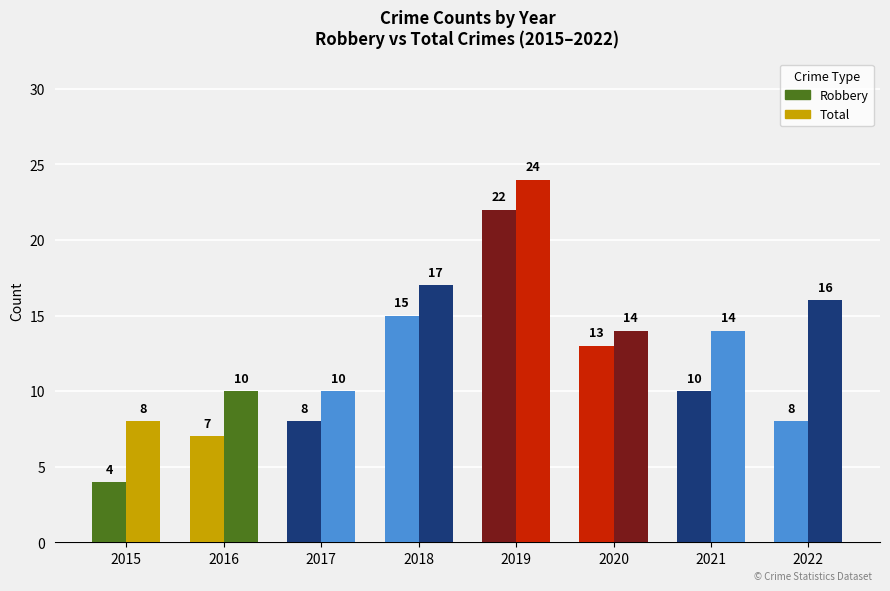

Which label corresponds to the largest value in the chart?

2019